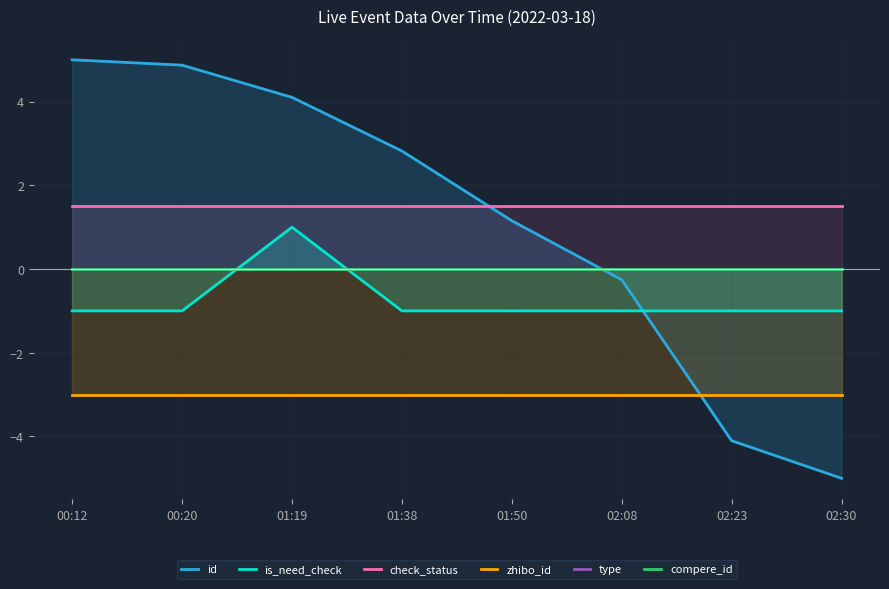

How many intersections are there between id and check_status?

1